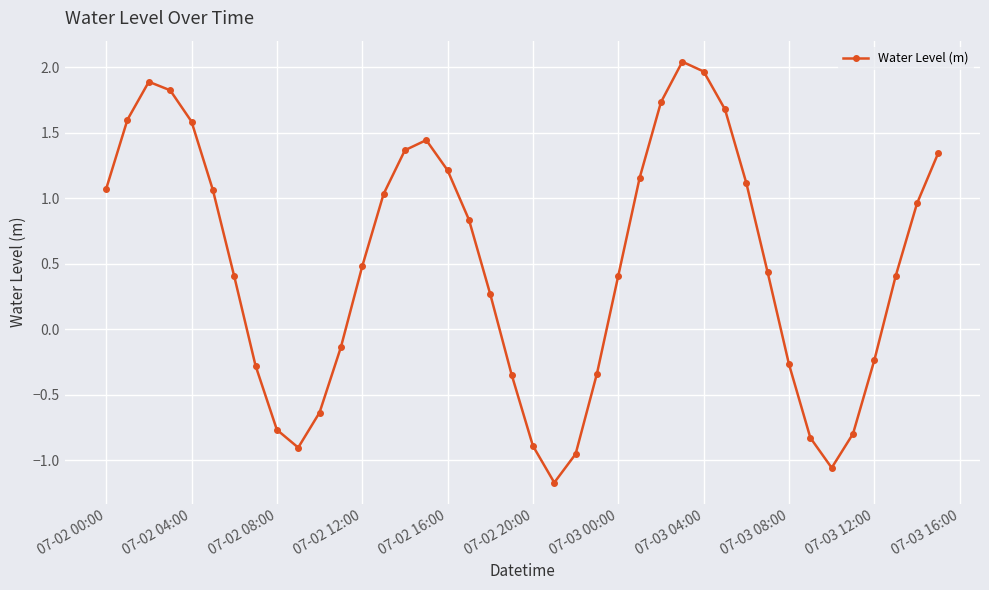

What is the minimum value shown in the chart?

-1.2